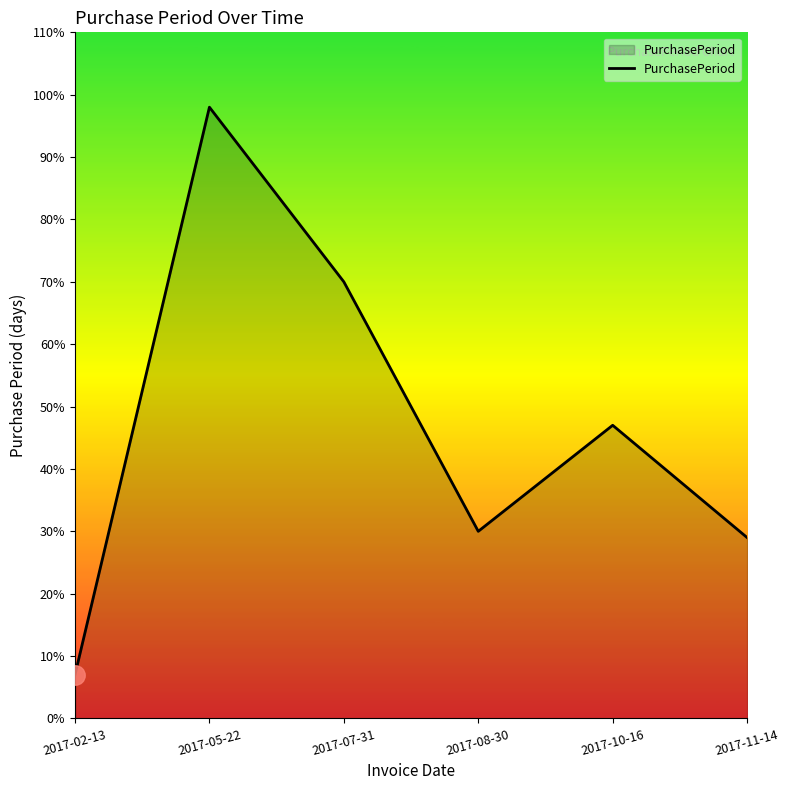

Rank the categories by value from lowest to highest.

2017-02-13, 2017-11-14, 2017-08-30, 2017-10-16, 2017-07-31, 2017-05-22